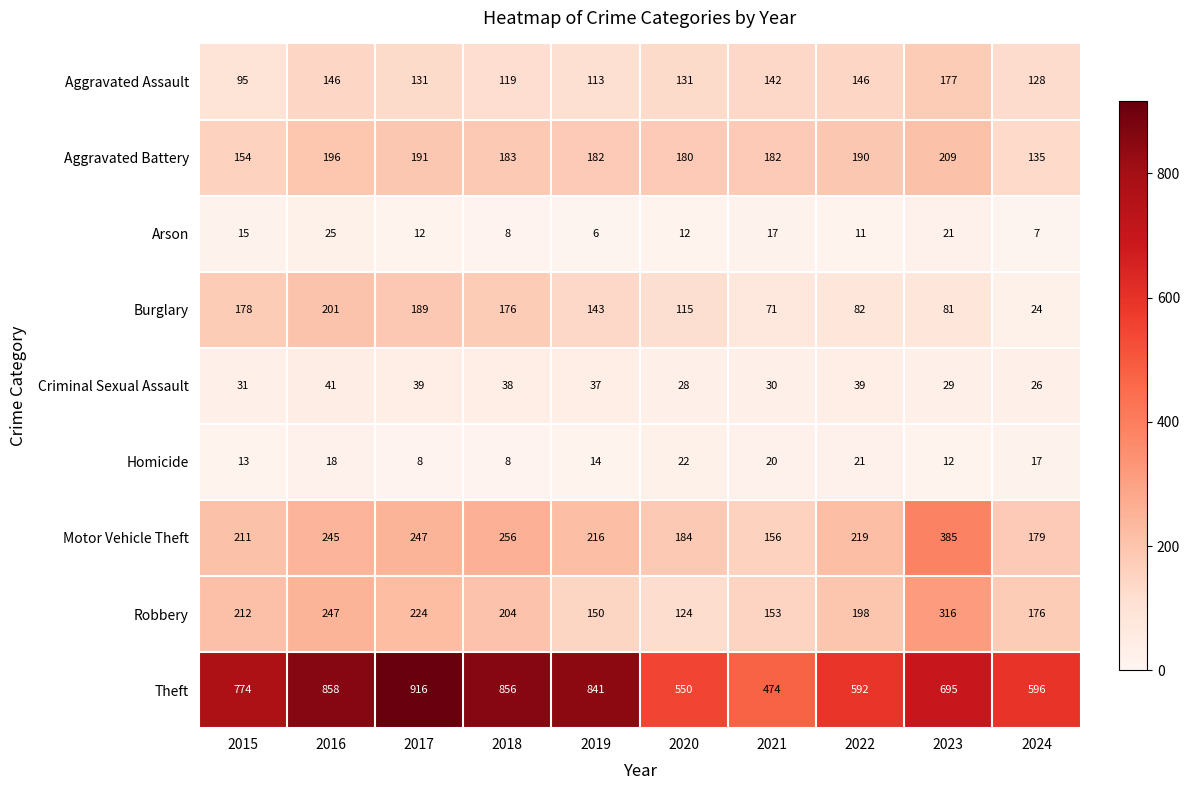

The Theft series shows 1244 at 2018. True or false?

False